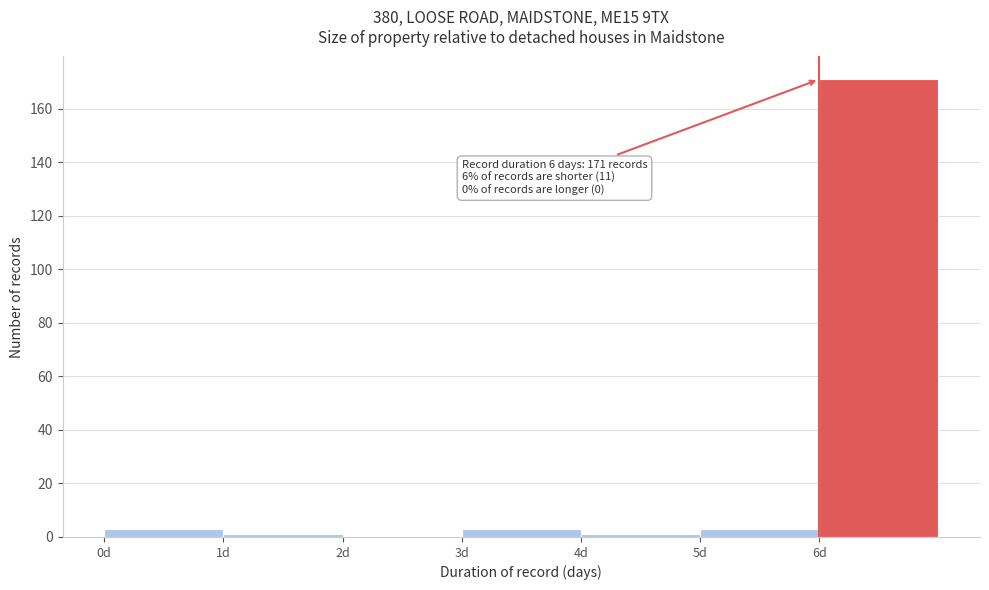

Which range on the x-axis has the tallest bar?

6 to 7